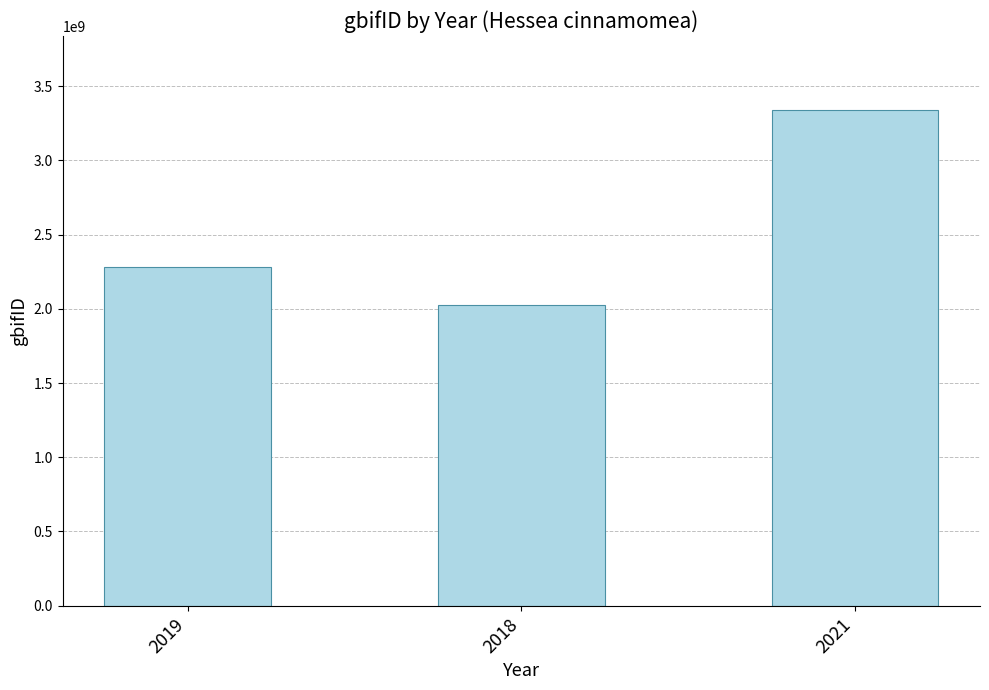

What is the ratio of the value at 2019 to the value at 2021?

0.7